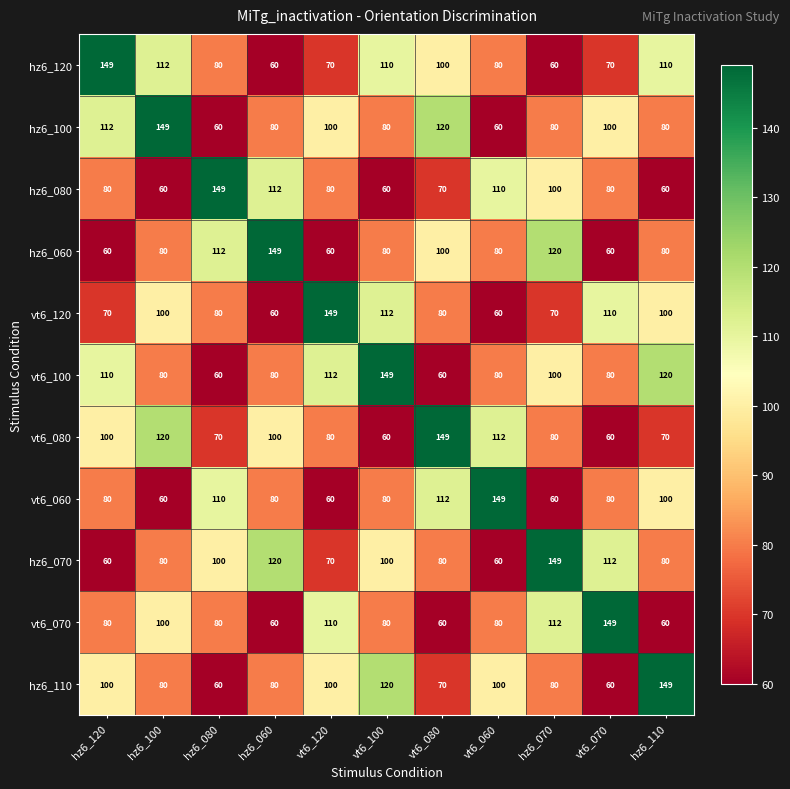

The value of vt6_120 at vt6_060 is 60. True or false?

True